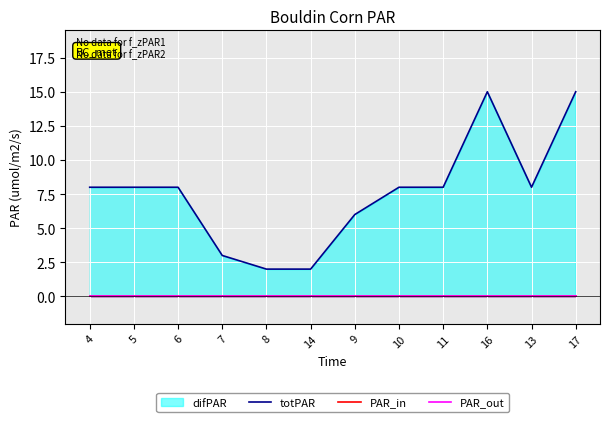

True or false: PAR_out and PAR_in intersect in this chart.

False